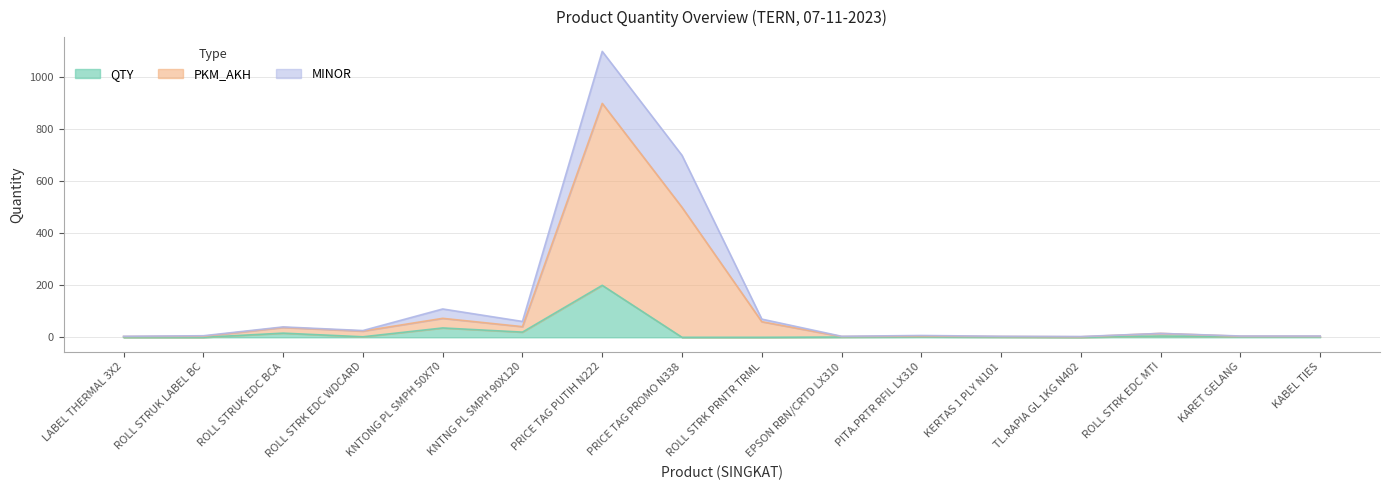

True or false: QTY and PKM_AKH cross at least once.

False